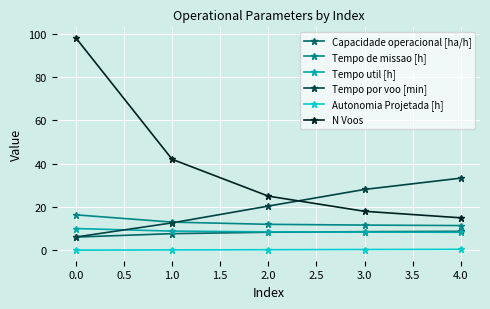

What is the spread (max minus min) of values at 0.0?

97.9